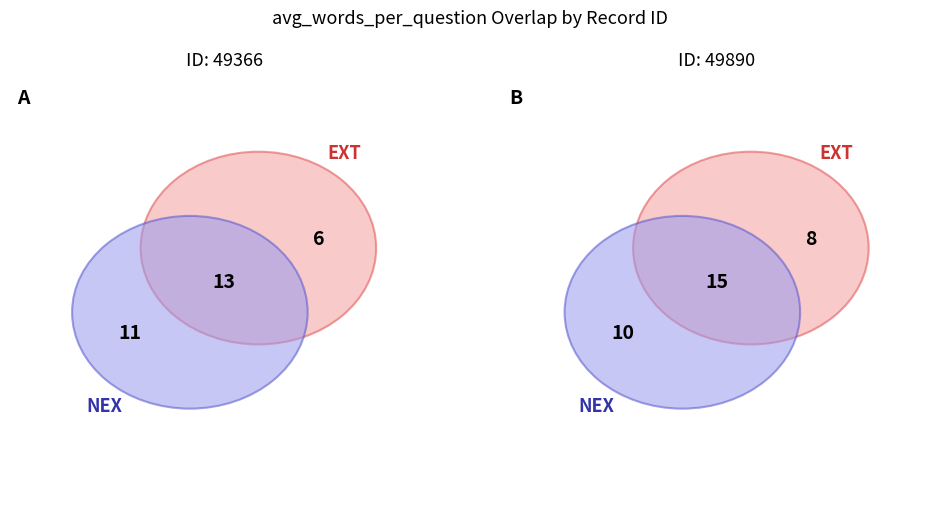

What is the total percentage of 49366 and 49890?

100.0%